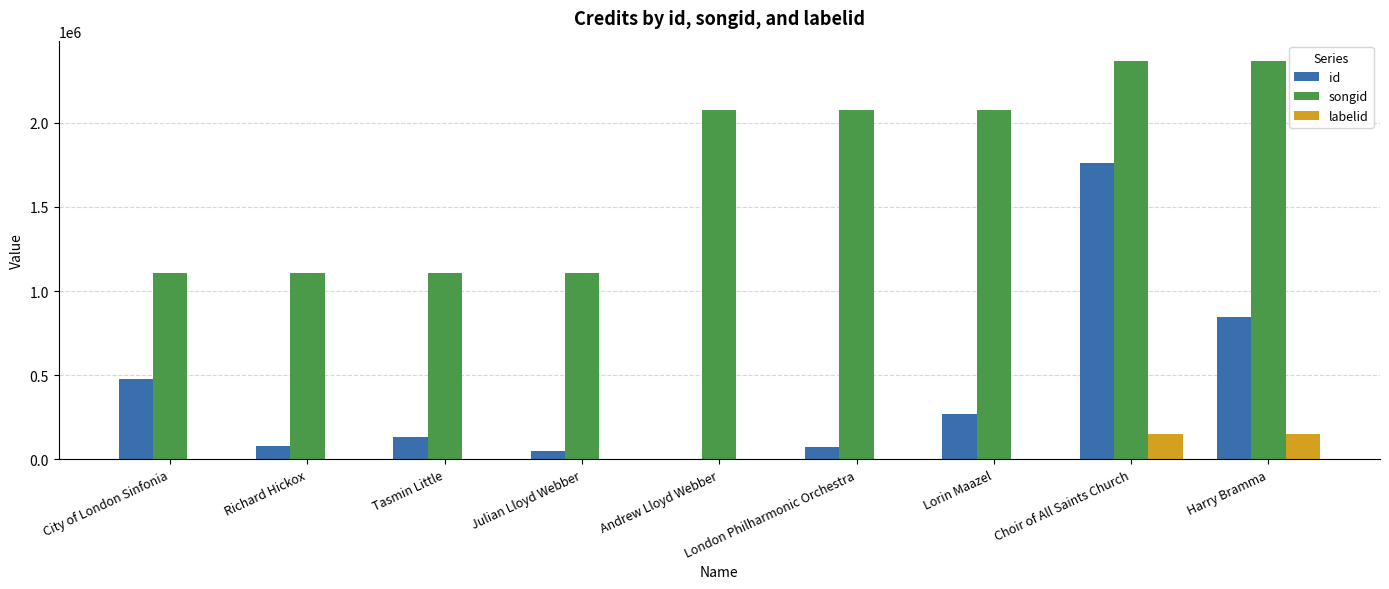

Count the number of categories in the chart.

9